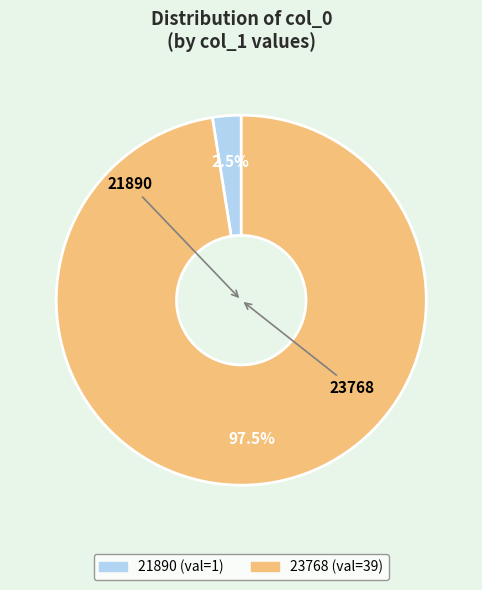

The 23768 slice represents 98% of the pie. True or false?

True